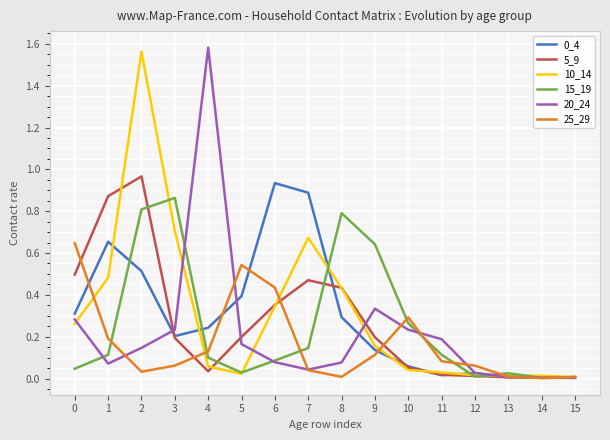

The value of 0_4 at 9 is 0.2. True or false?

False